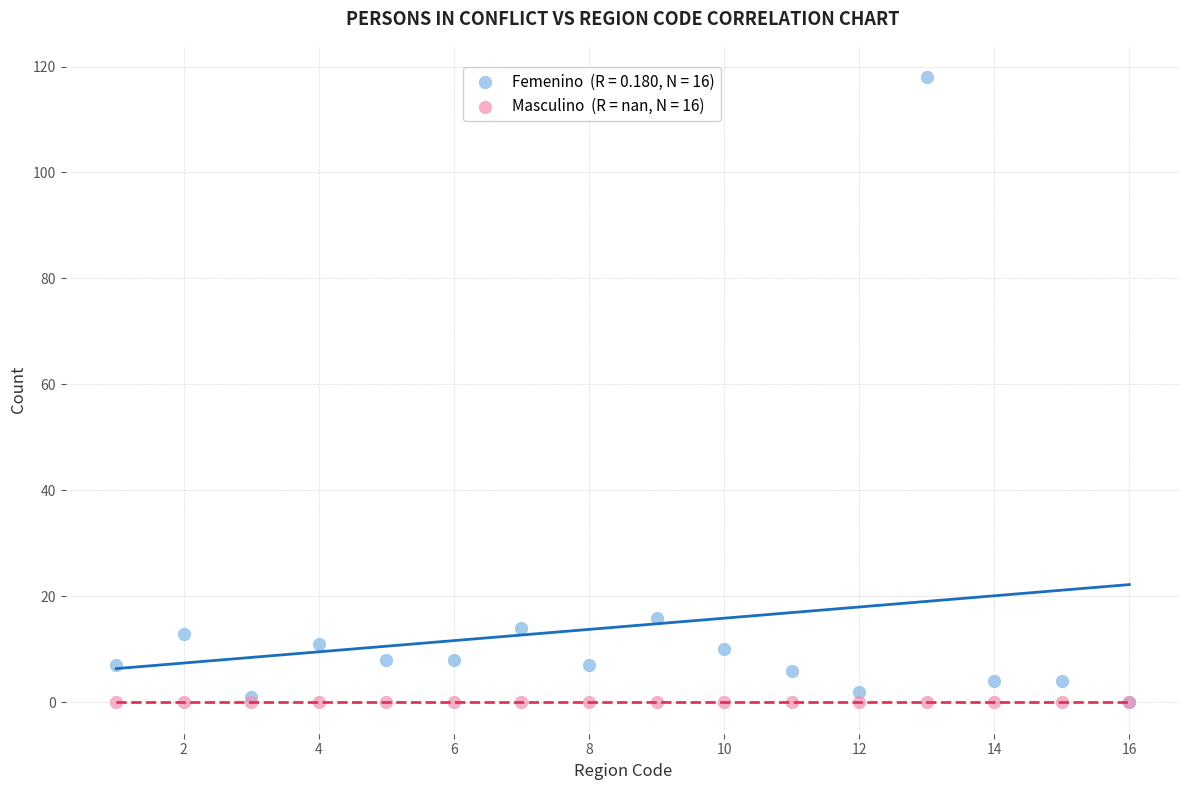

Across all series, what Y value is closest to 59?

16